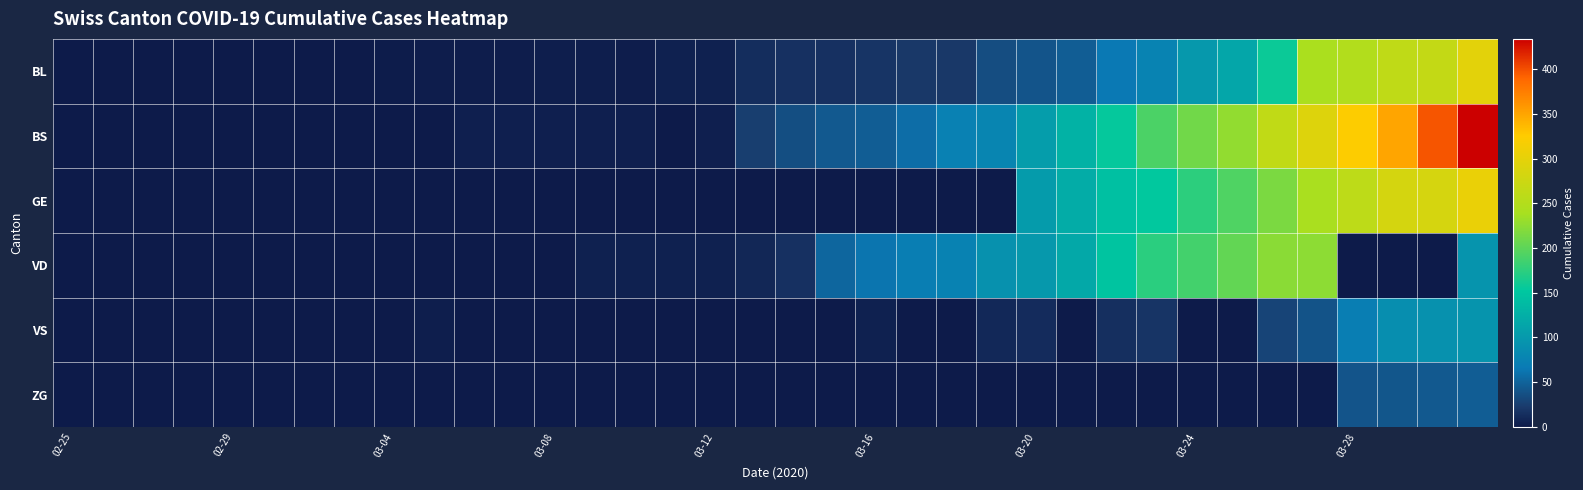

Count the number of data series in this chart.

6